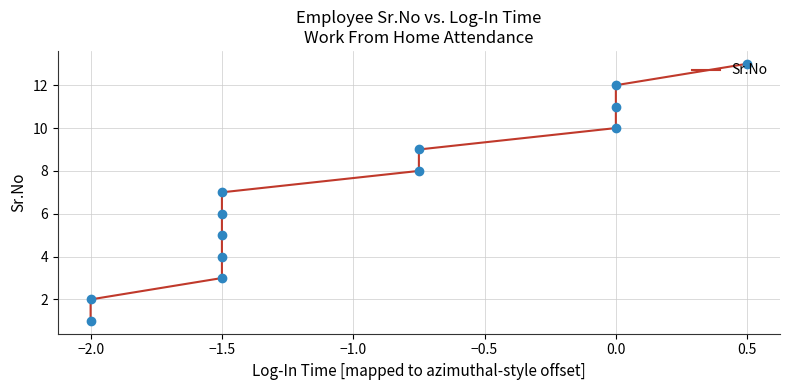

Which has a higher value, 11 or 0.5?

11